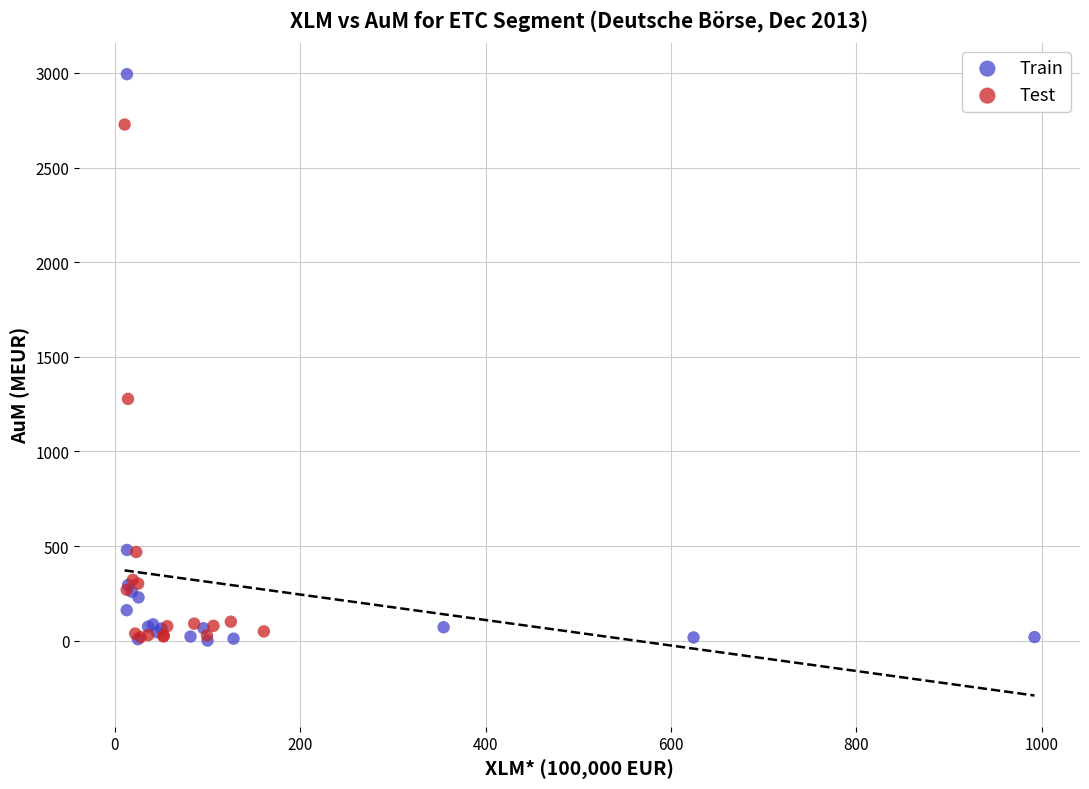

Which series has the widest spread of Y values?

Train